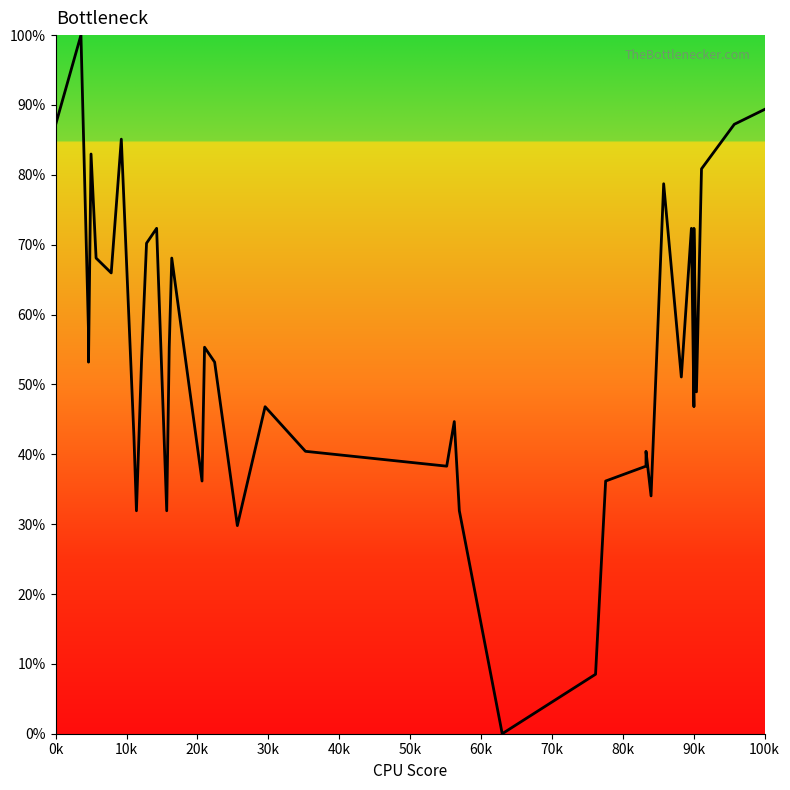

Count the number of categories in the chart.

40